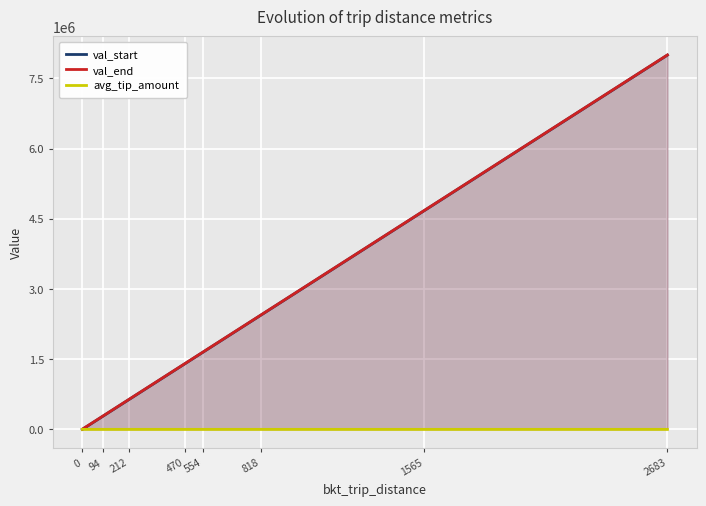

What is the total value across all series at 0?

2982.8